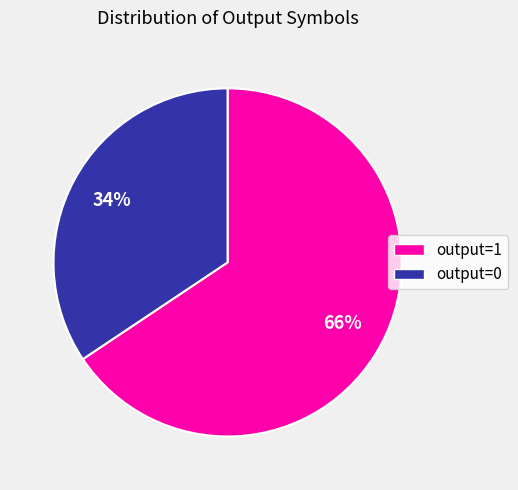

Rank the categories by value from lowest to highest.

output=0, output=1